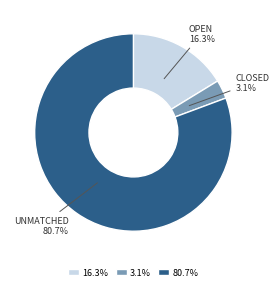

Does any single category account for the majority?

Yes